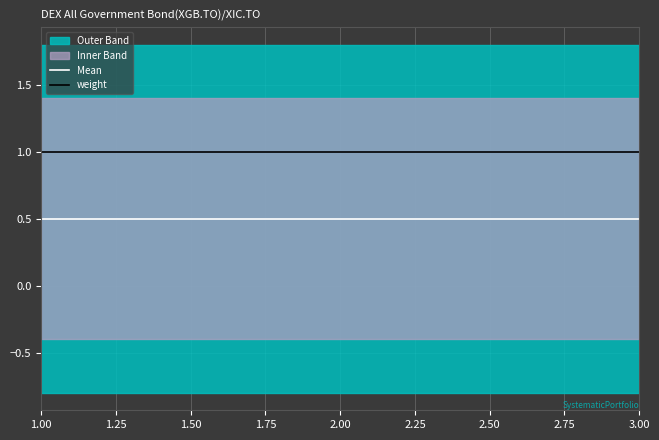

What is the minimum value for Mean?

0.5